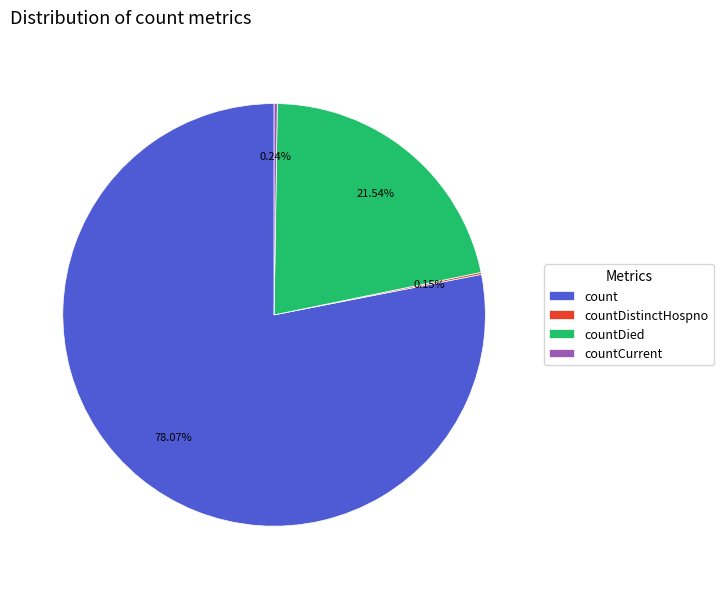

Which category accounts for the majority?

count